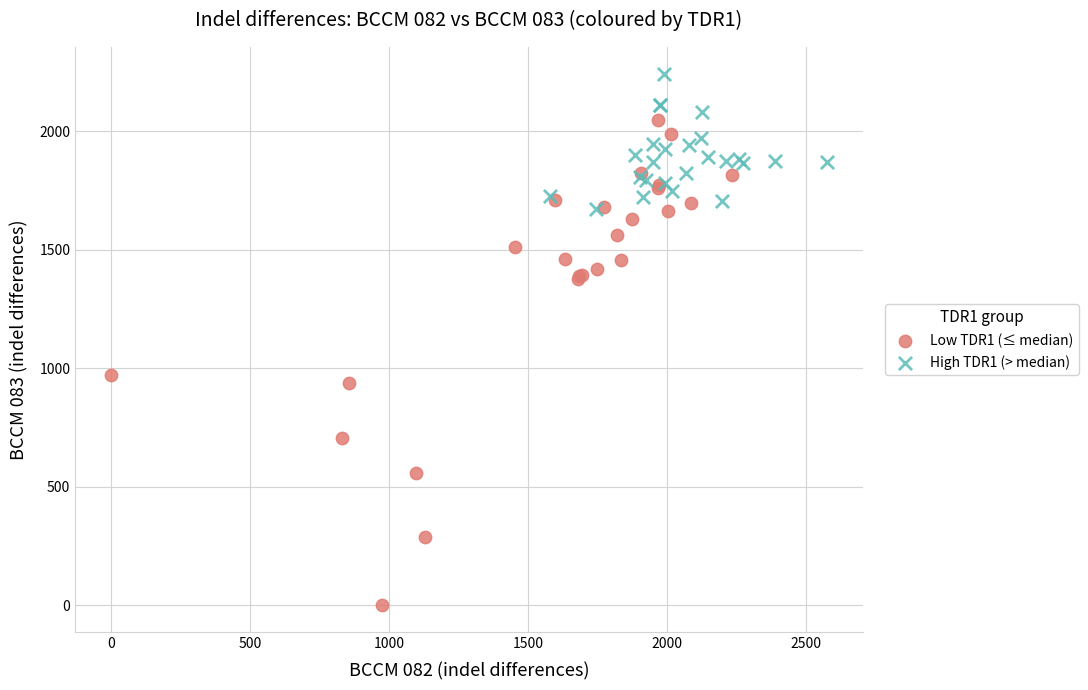

Which series contains the lowest Y value?

Low TDR1 (≤ median)